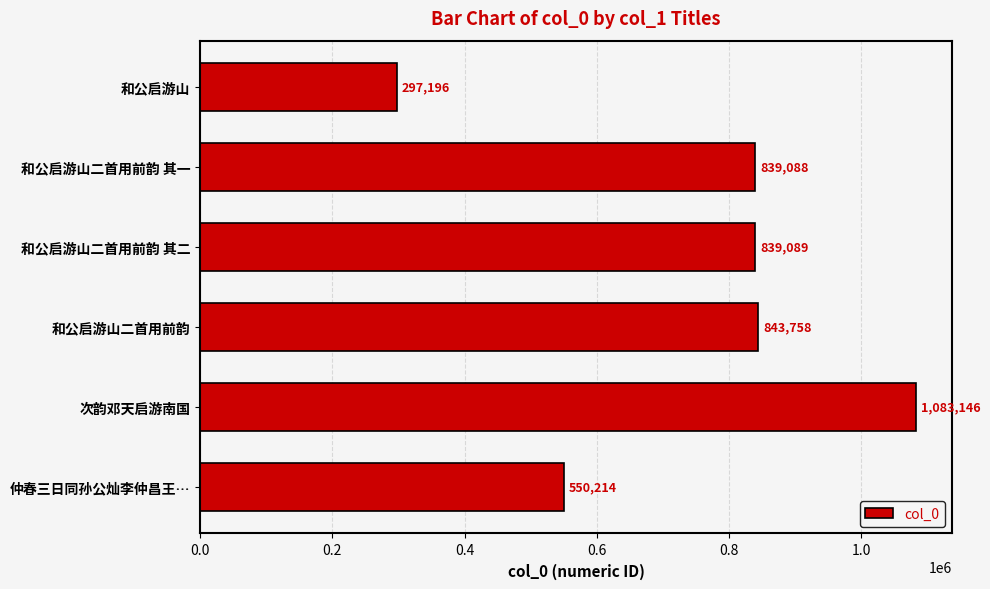

At which category does the chart reach its minimum across all series?

和公启游山